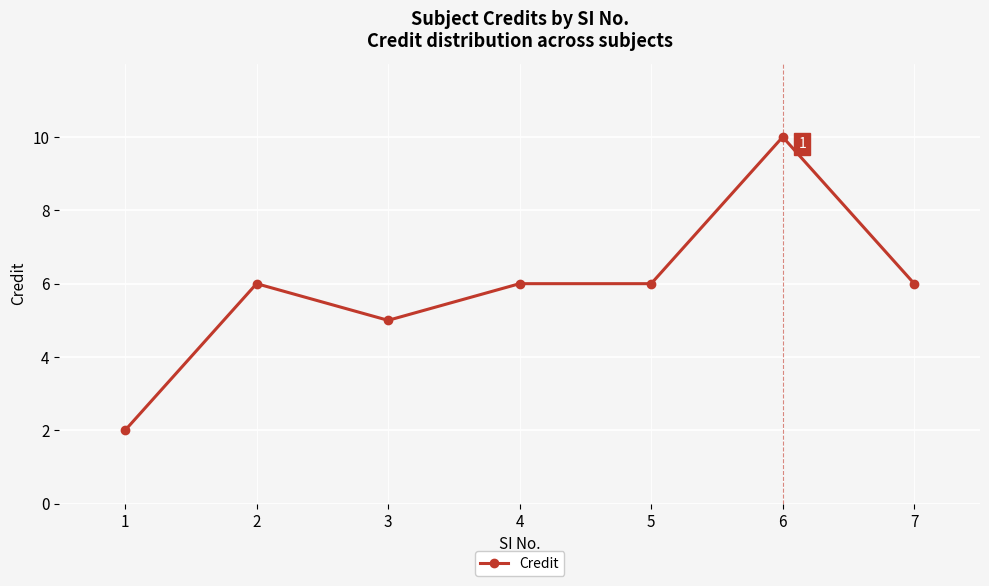

How many lines are shown in the chart?

1